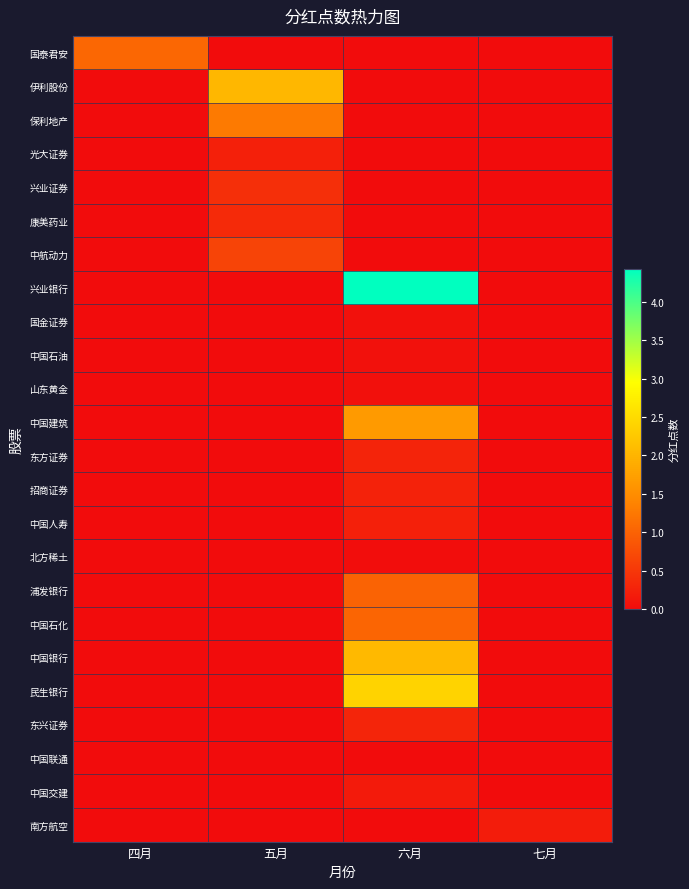

Between 七月 and 五月, which is larger?

七月